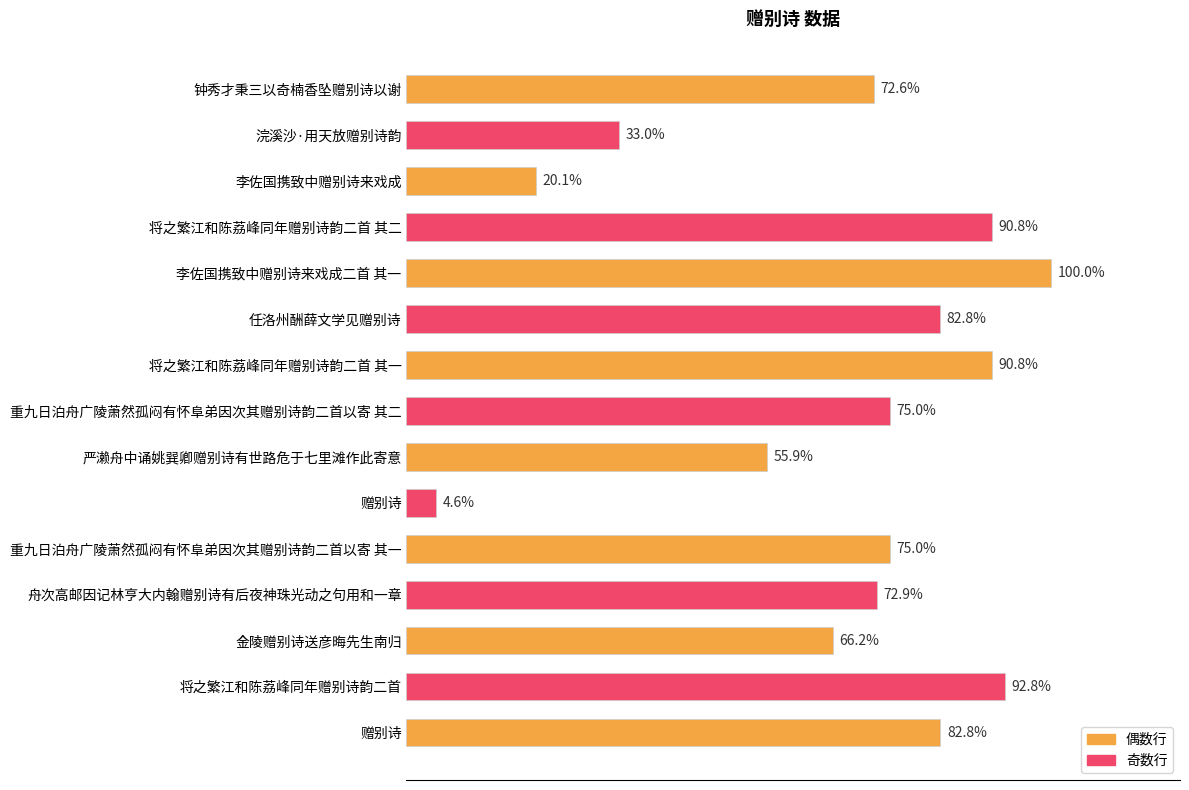

Are the bars horizontal?

Yes